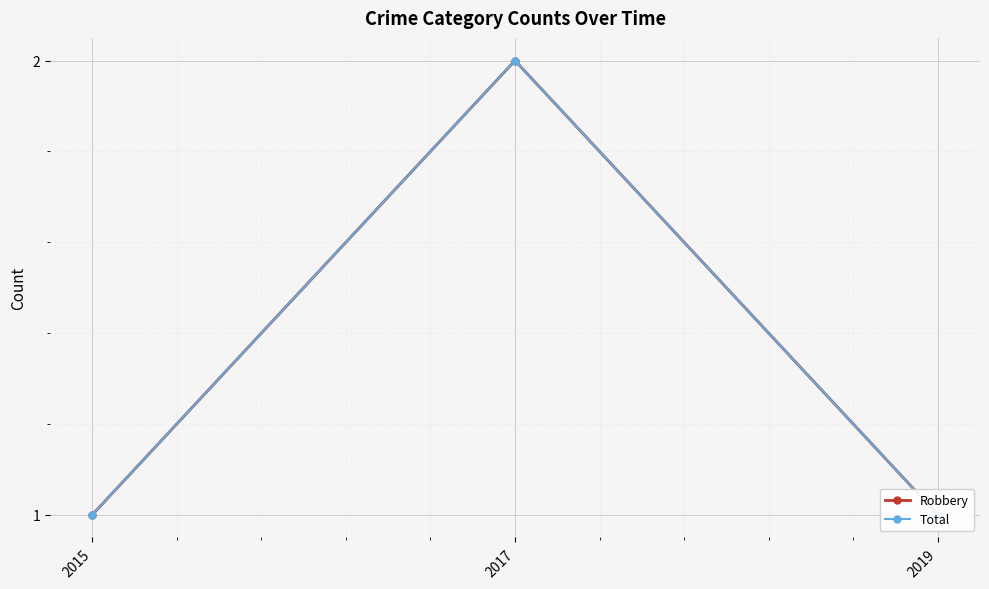

Read the Robbery value at 2015.

1